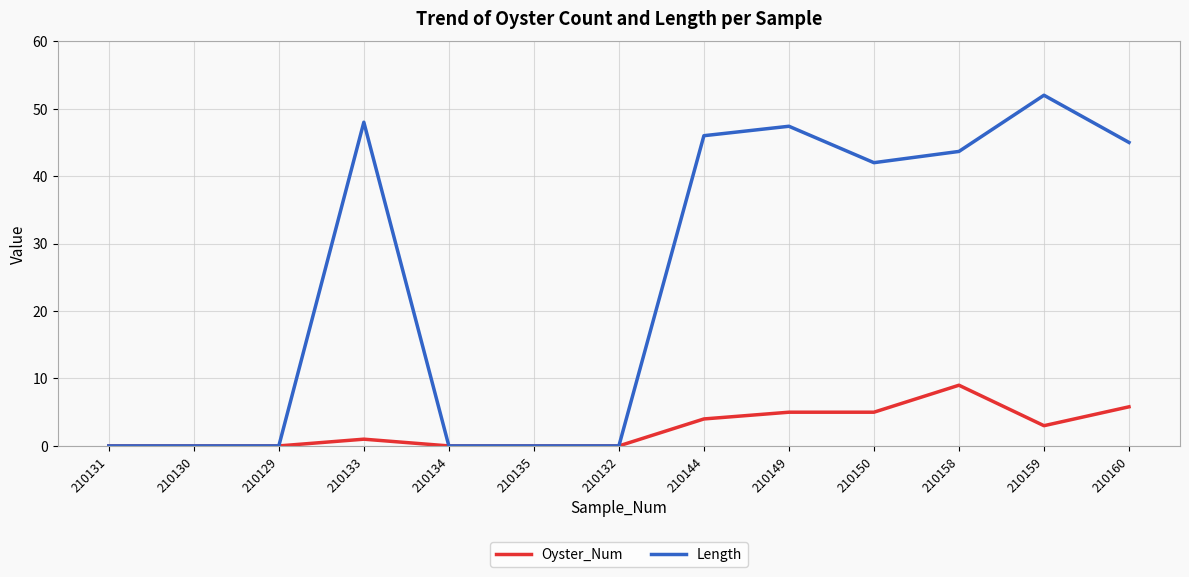

What position from the right is 210135?

8